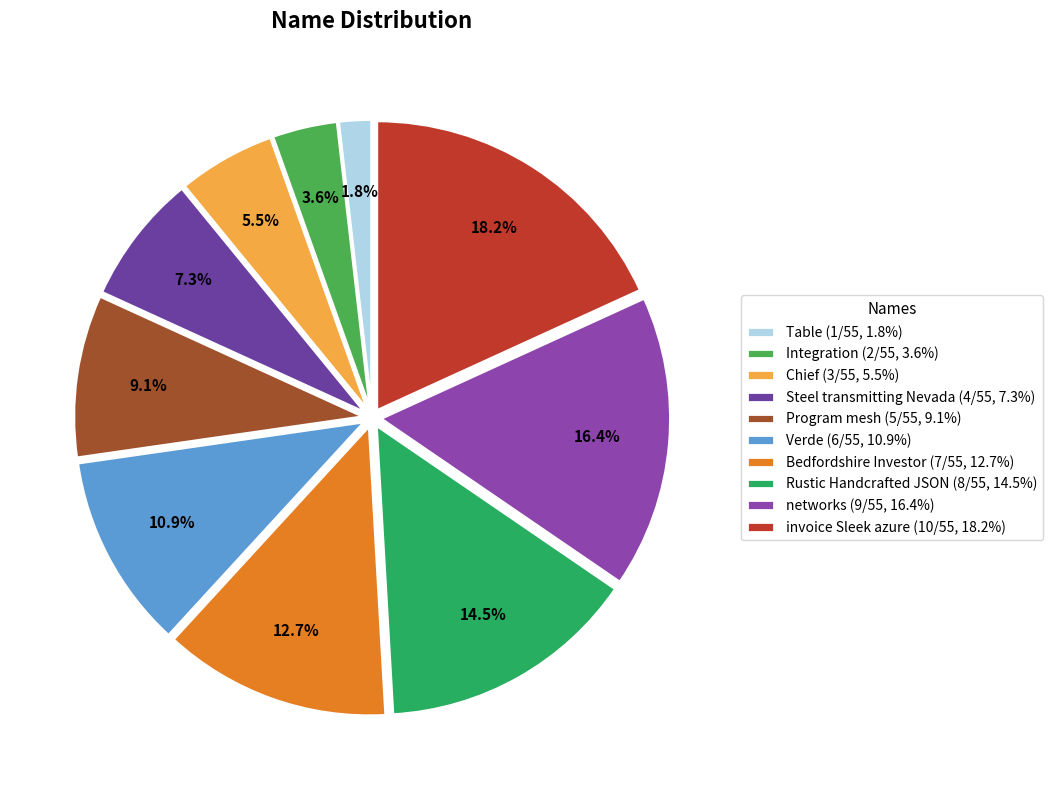

What portion of the pie excludes networks?

83.6%